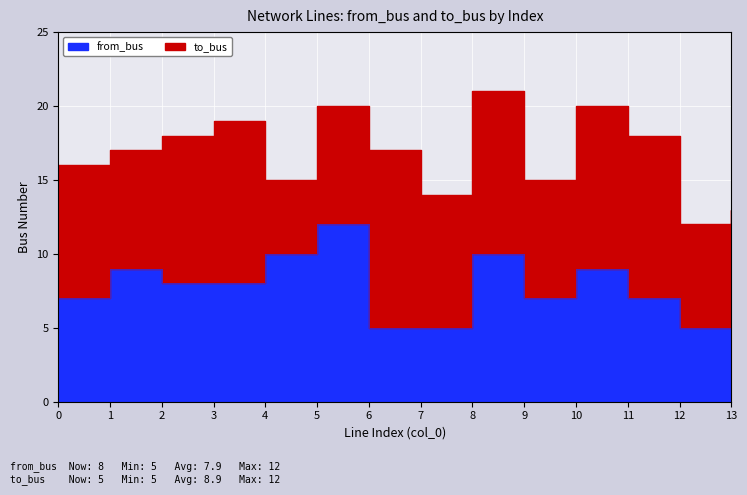

Reading left to right, transcribe all the data shown in this chart.

7	9	8	8	10	12	5	5	10	7	9	7	5	8